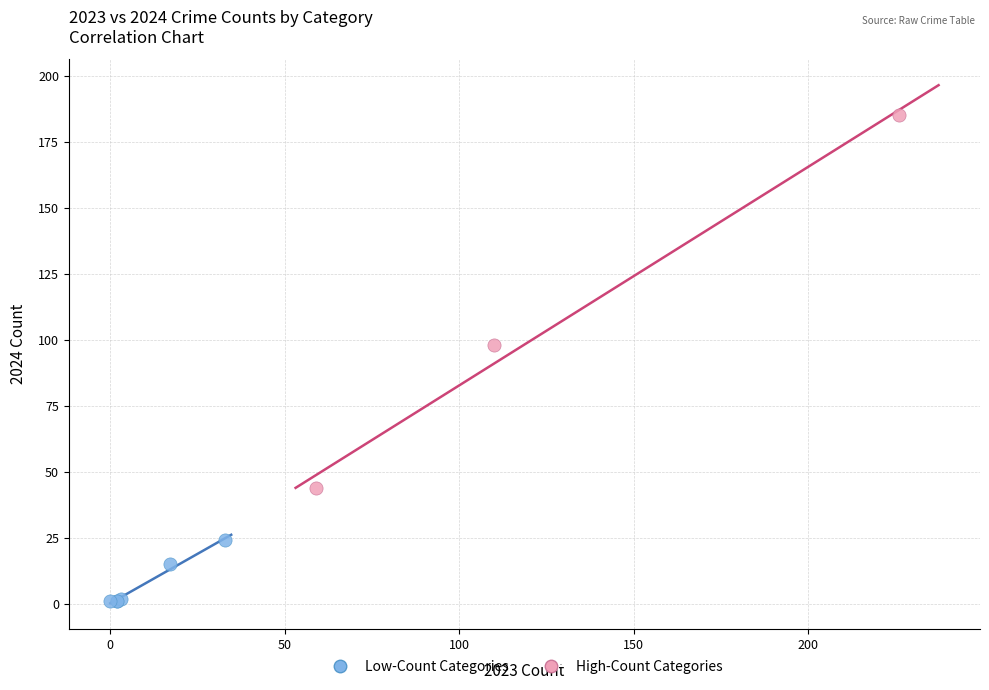

Which series reaches the minimum Y coordinate?

Low-Count Categories